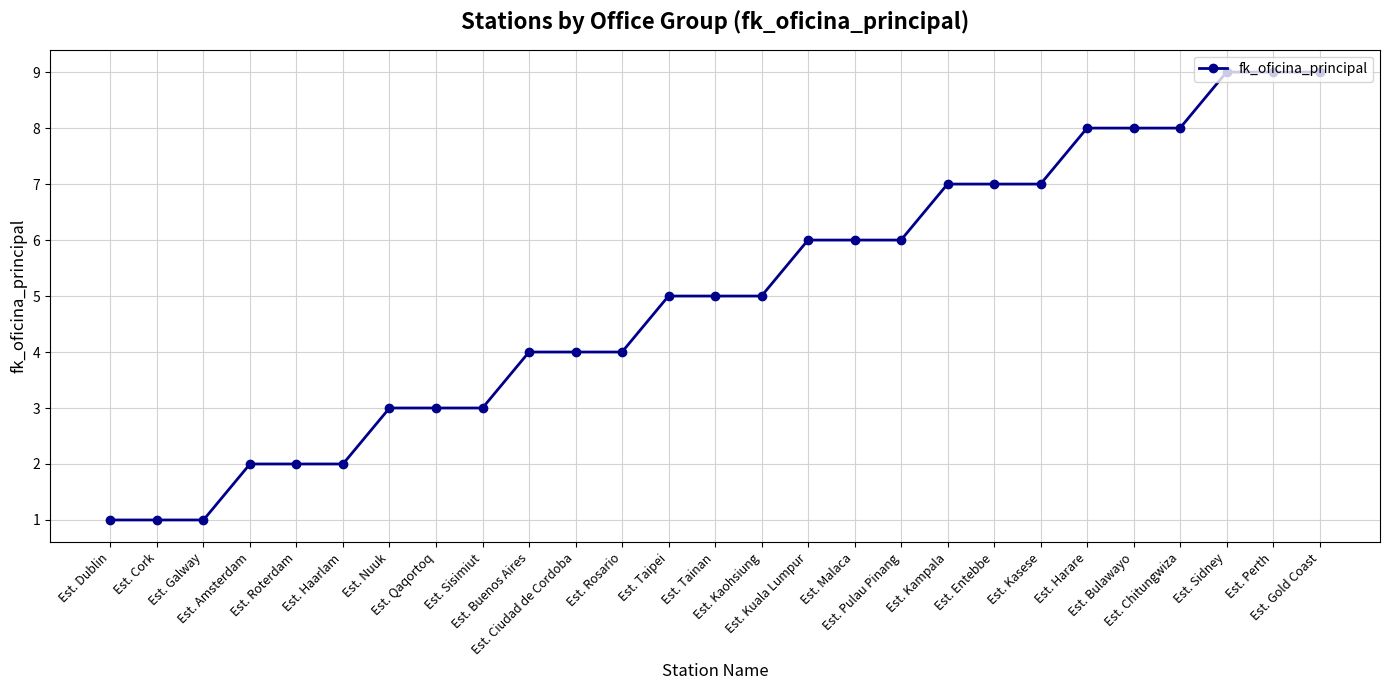

Is it true that the value at Est. Kaohsiung is 7?

False